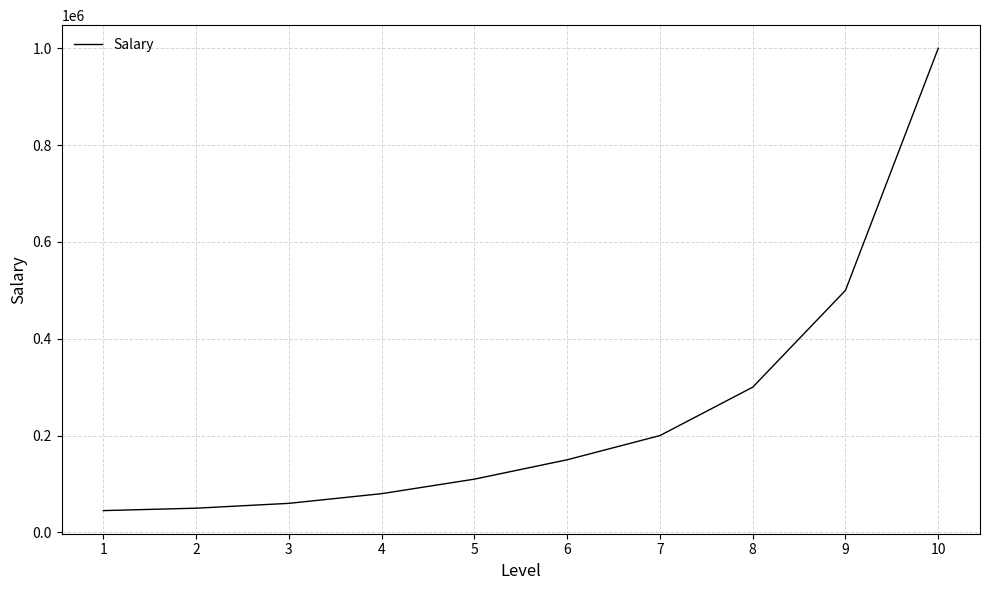

What is the change in value from 8 to 10?

+700000